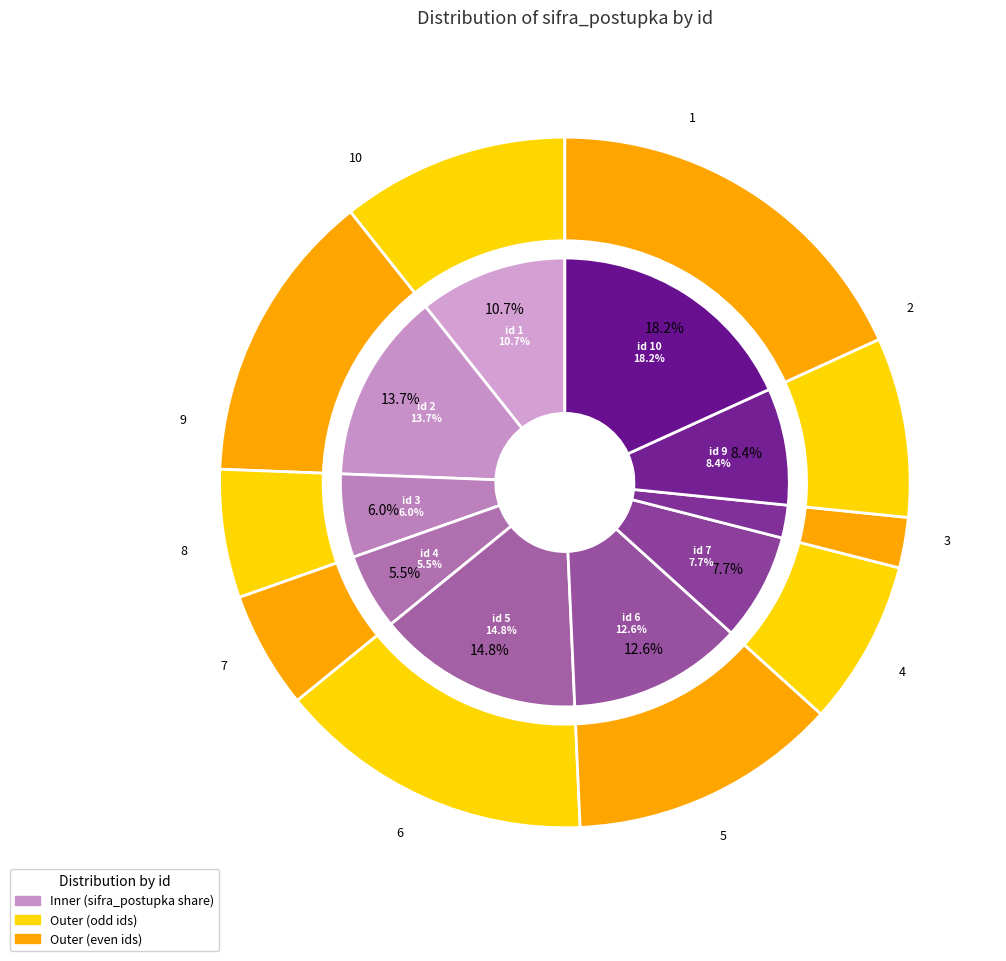

Count the number of slices in the pie.

10